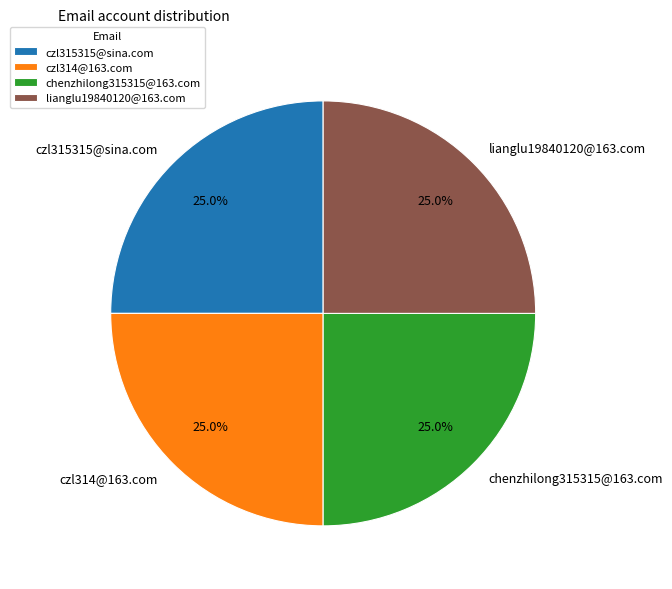

Approximately how many times larger is the value at czl315315@sina.com compared to chenzhilong315315@163.com?

1.0